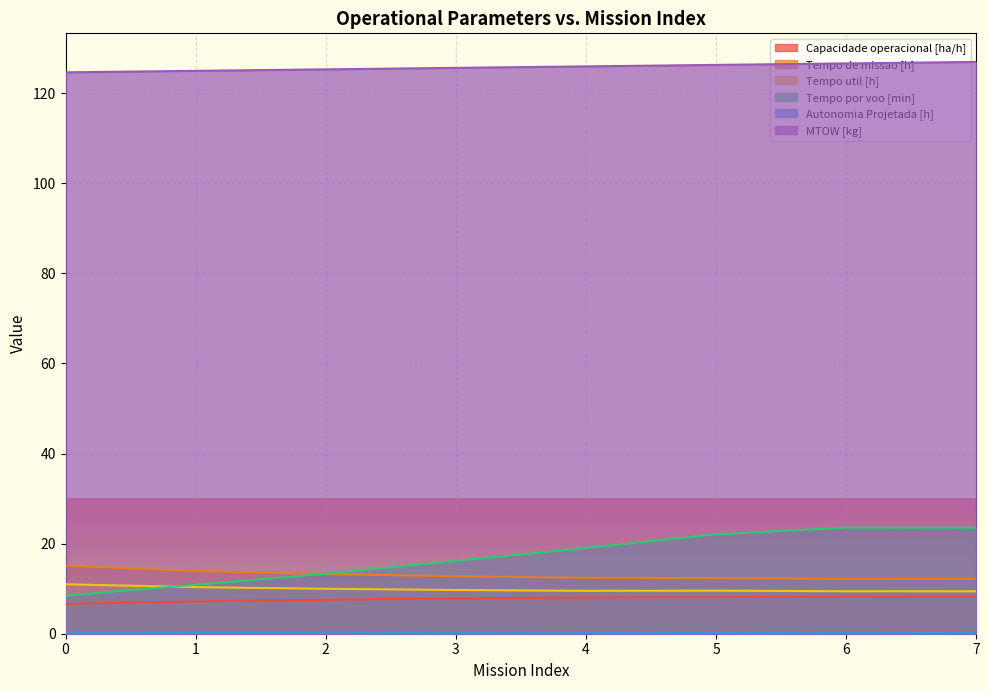

True or false: MTOW [kg] and Autonomia Projetada [h] cross at least once.

False